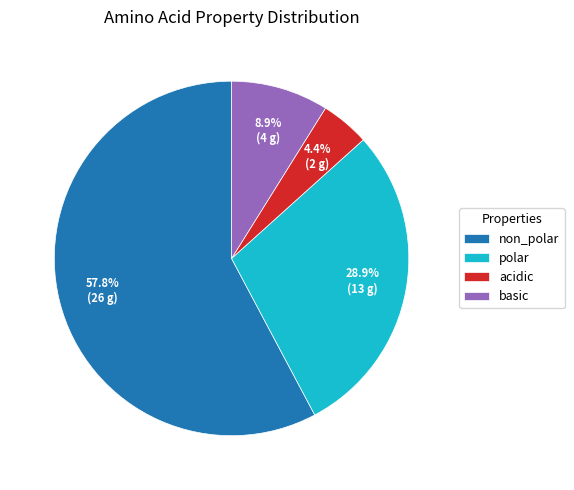

How many slices are in this pie chart?

4